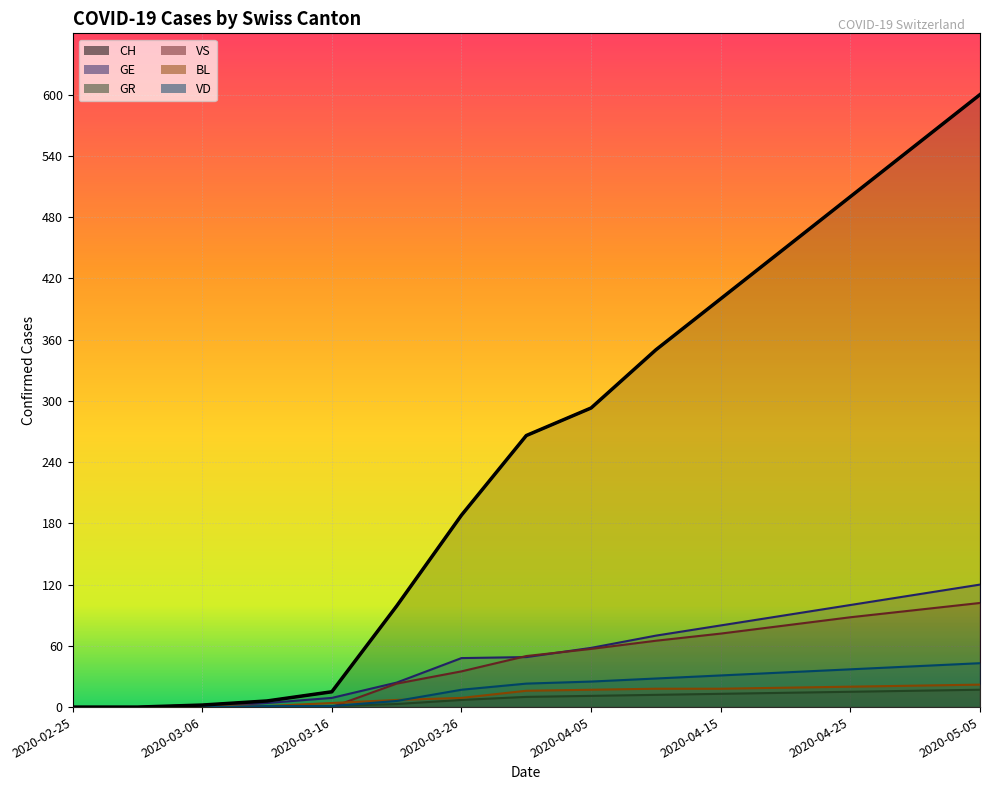

What is the difference between the maximum and minimum values in the GR series?

17